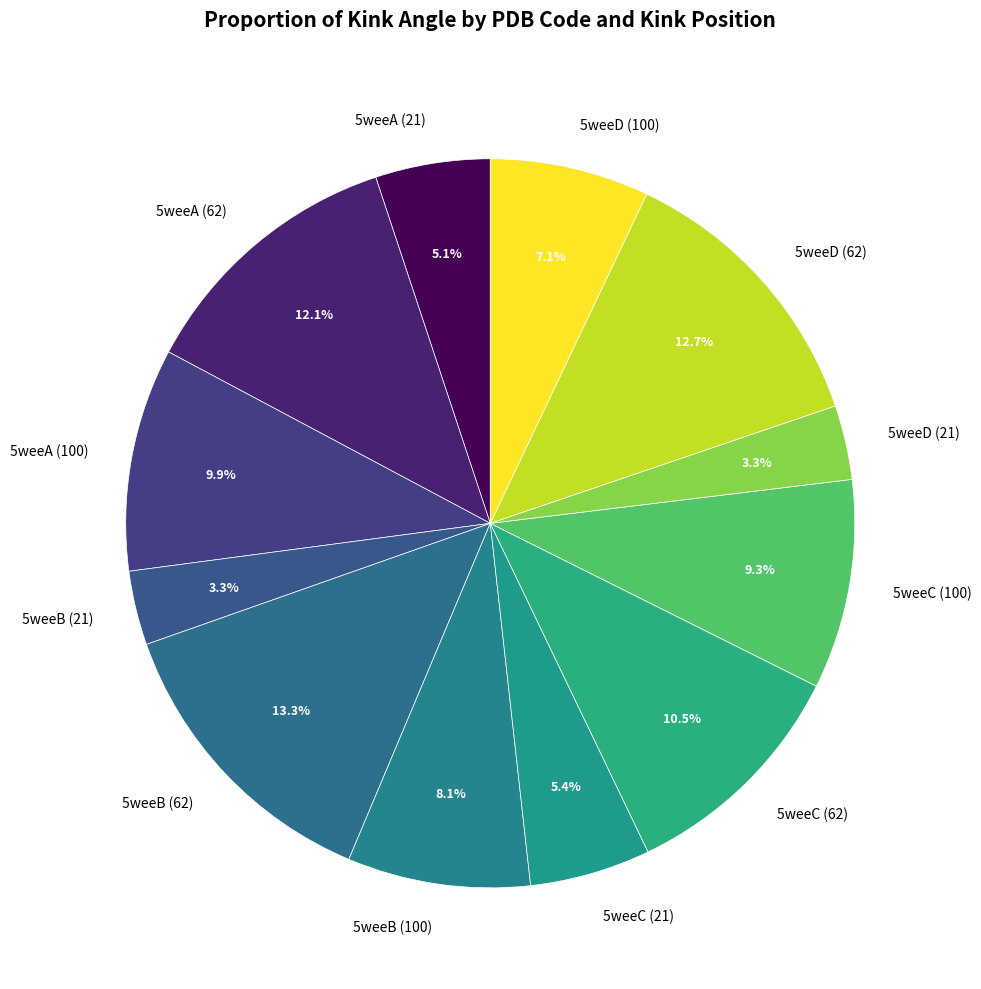

How many slices are in this pie chart?

12